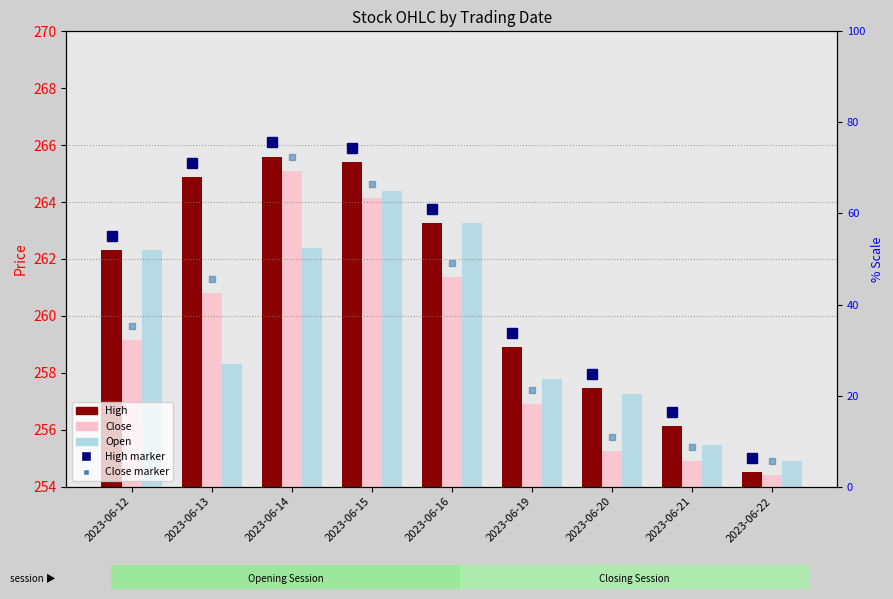

Where is High nearest to the value 260?

2023-06-19